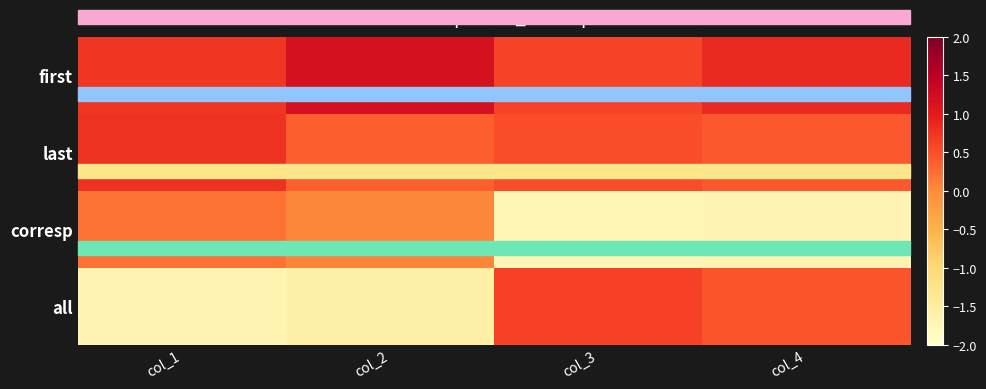

At how many categories does at least one series exceed -1?

4